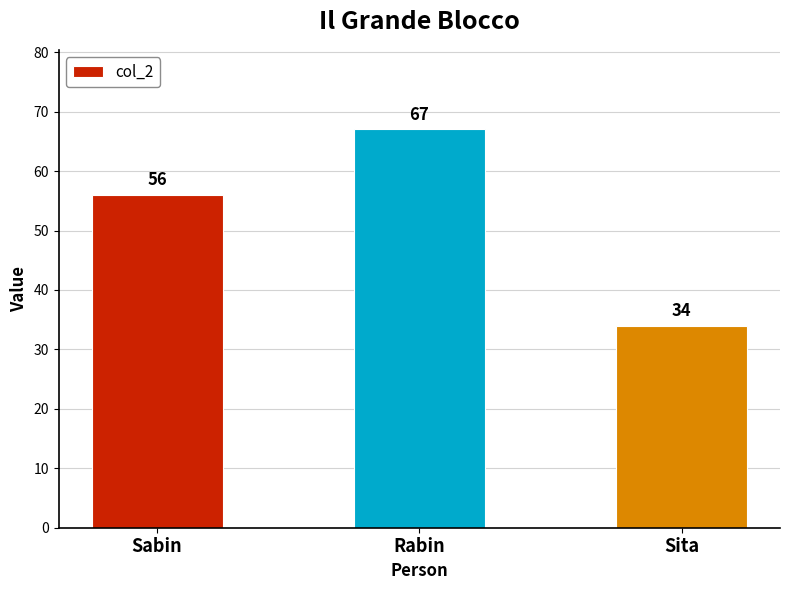

What is the sum of all values?

157